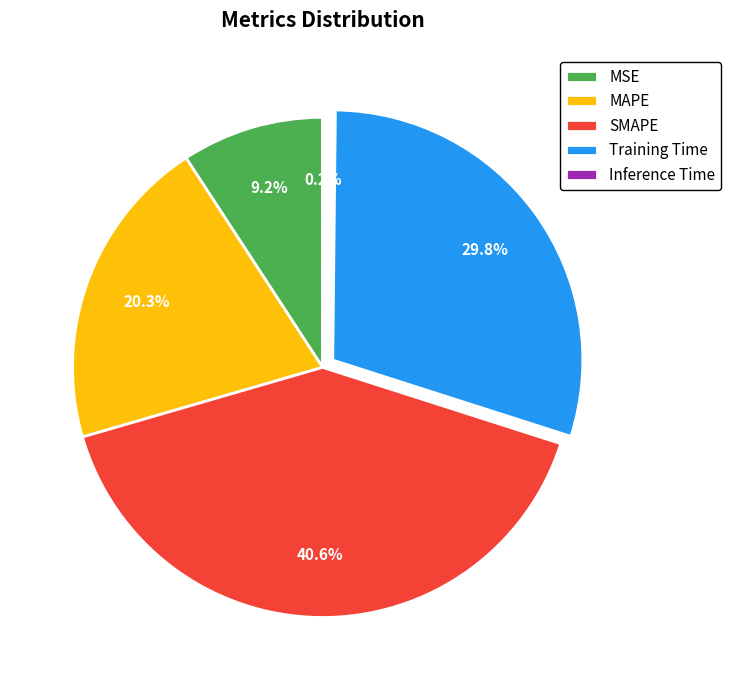

Is there a majority slice in this chart?

No